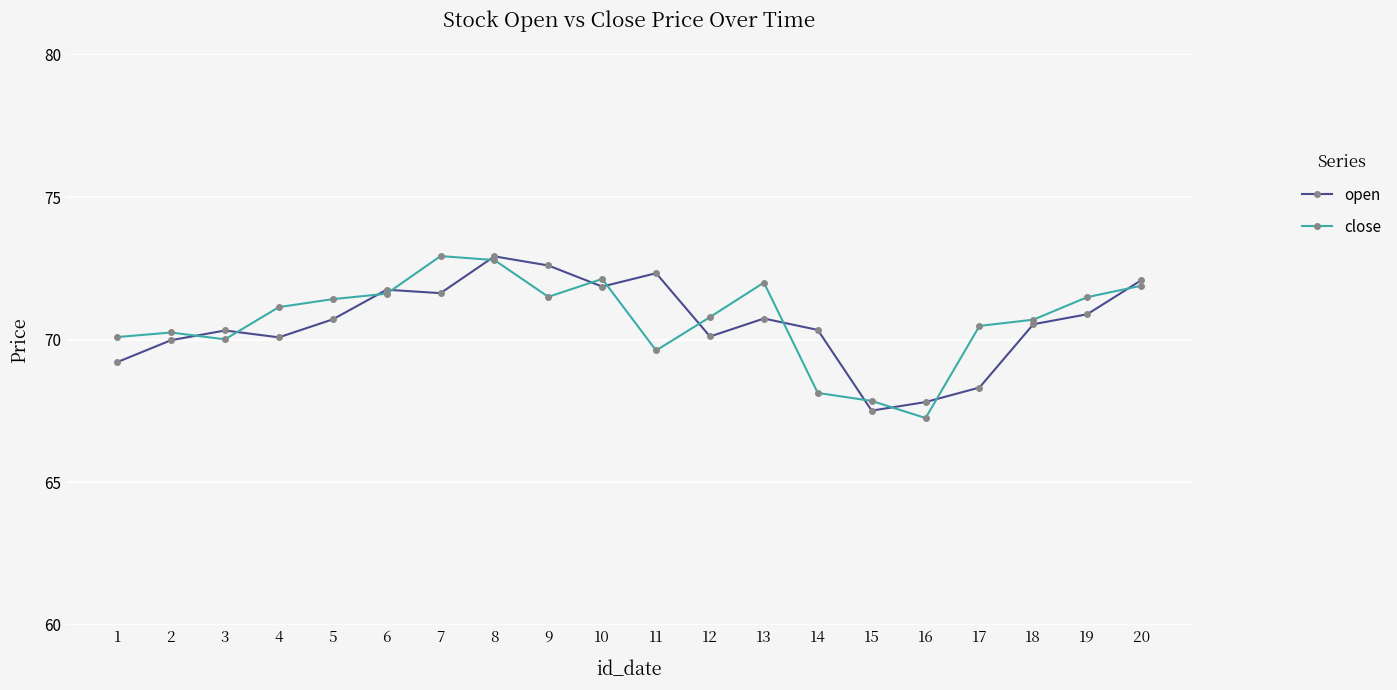

Where is the first local maximum for open?

3